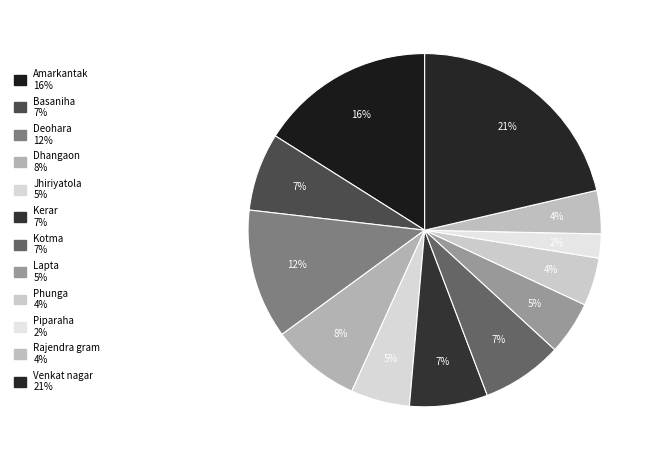

Which category has the biggest portion of the pie?

Venkat nagar